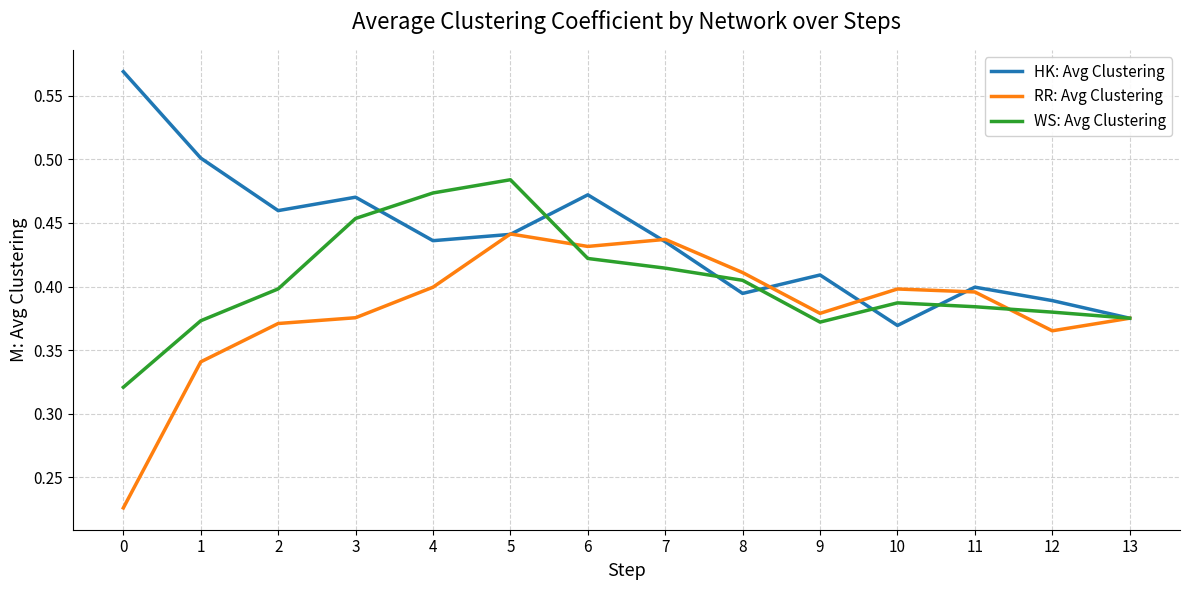

At which category is the sum across all series the highest?

5